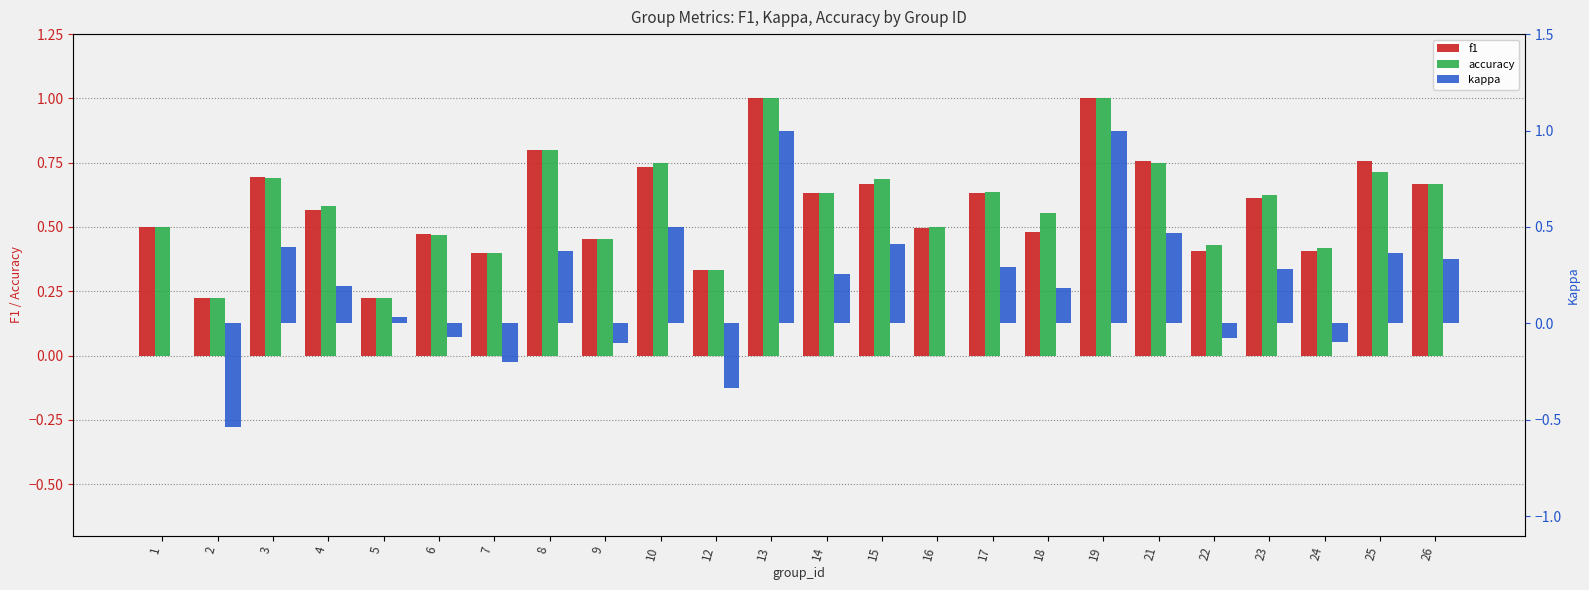

Which series has the largest range (max minus min)?

kappa